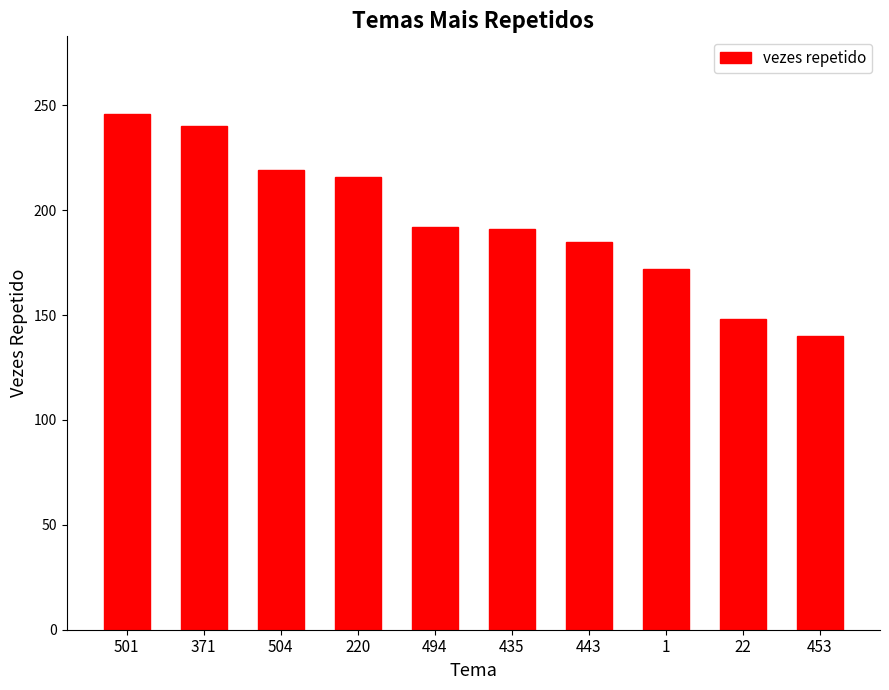

What is the greatest value displayed?

246